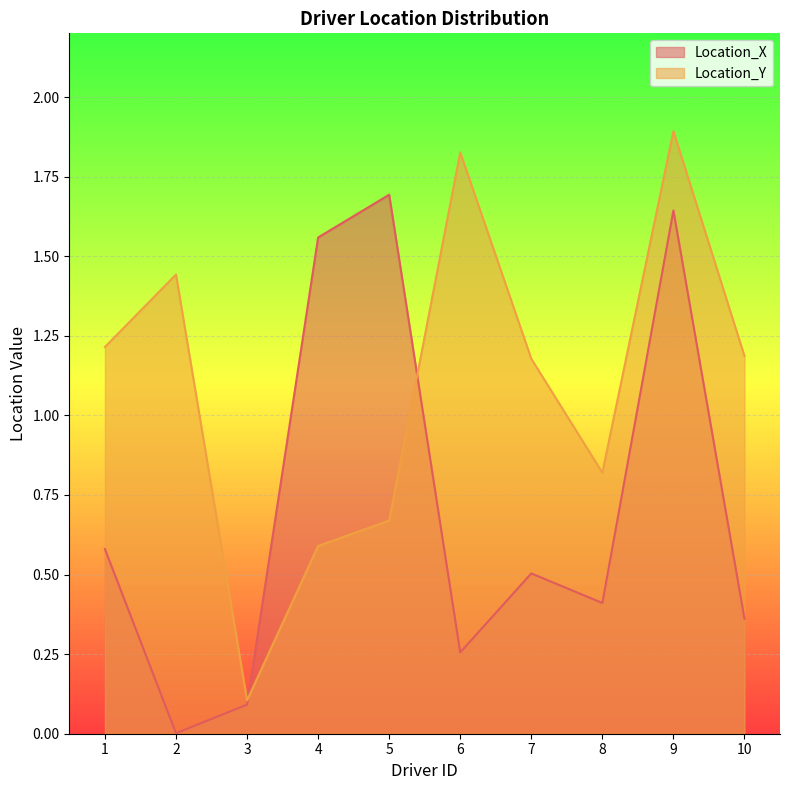

What is the difference between the maximum and minimum values in the Location_Y series?

1.8